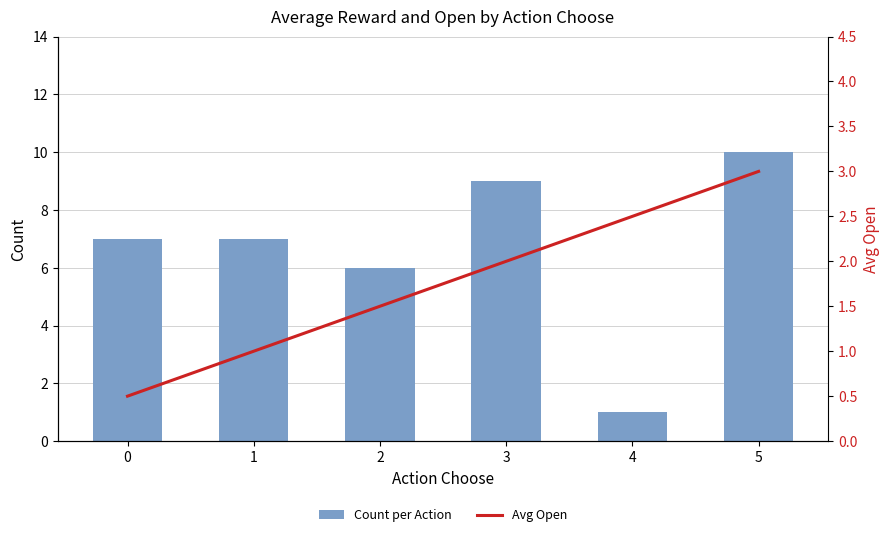

What are all the series names shown in the legend?

Count per Action, Avg Open